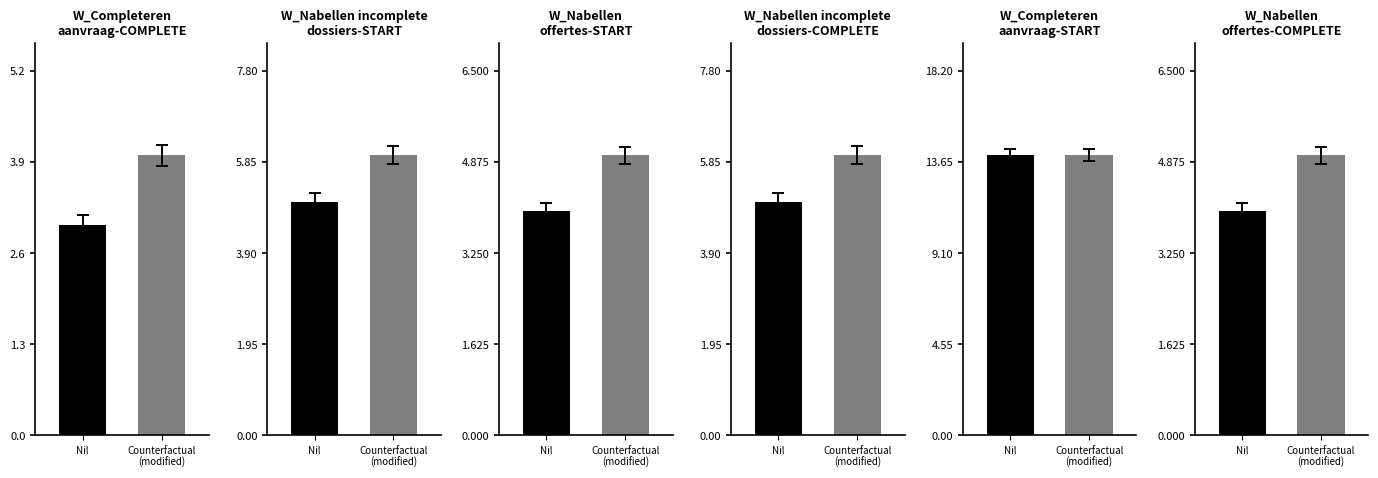

What value does the W_Nabellen incomplete
dossiers-START series have at Counterfactual
(modified)?

6